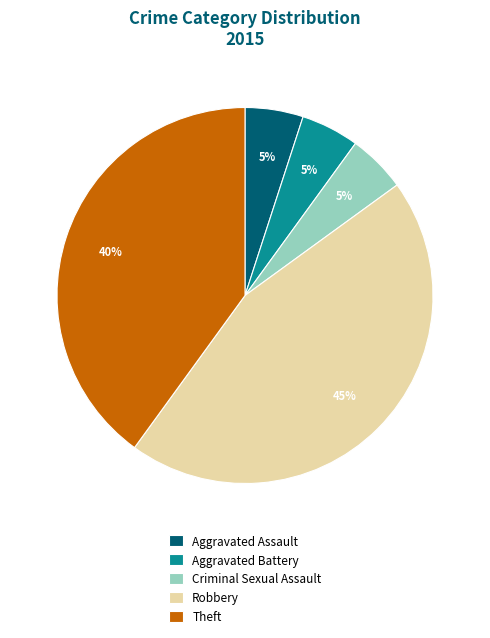

Is Robbery the majority of the pie?

No